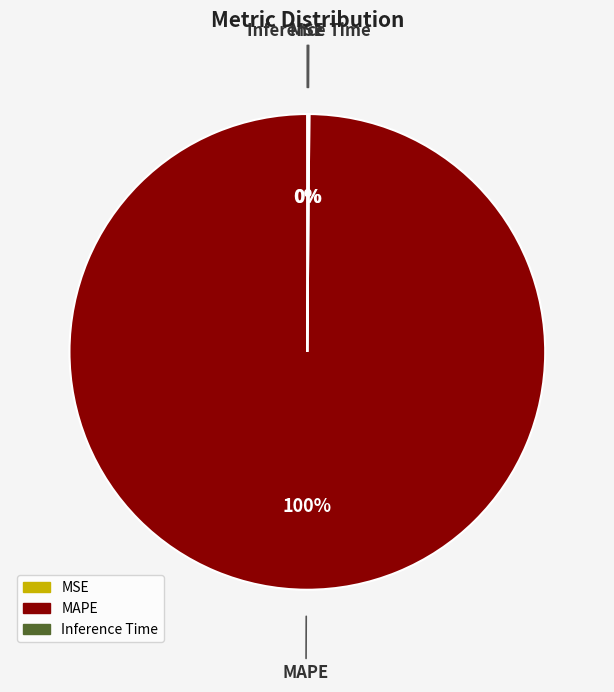

To the nearest percent, what is the difference between the largest and smallest slice percentages?

100%